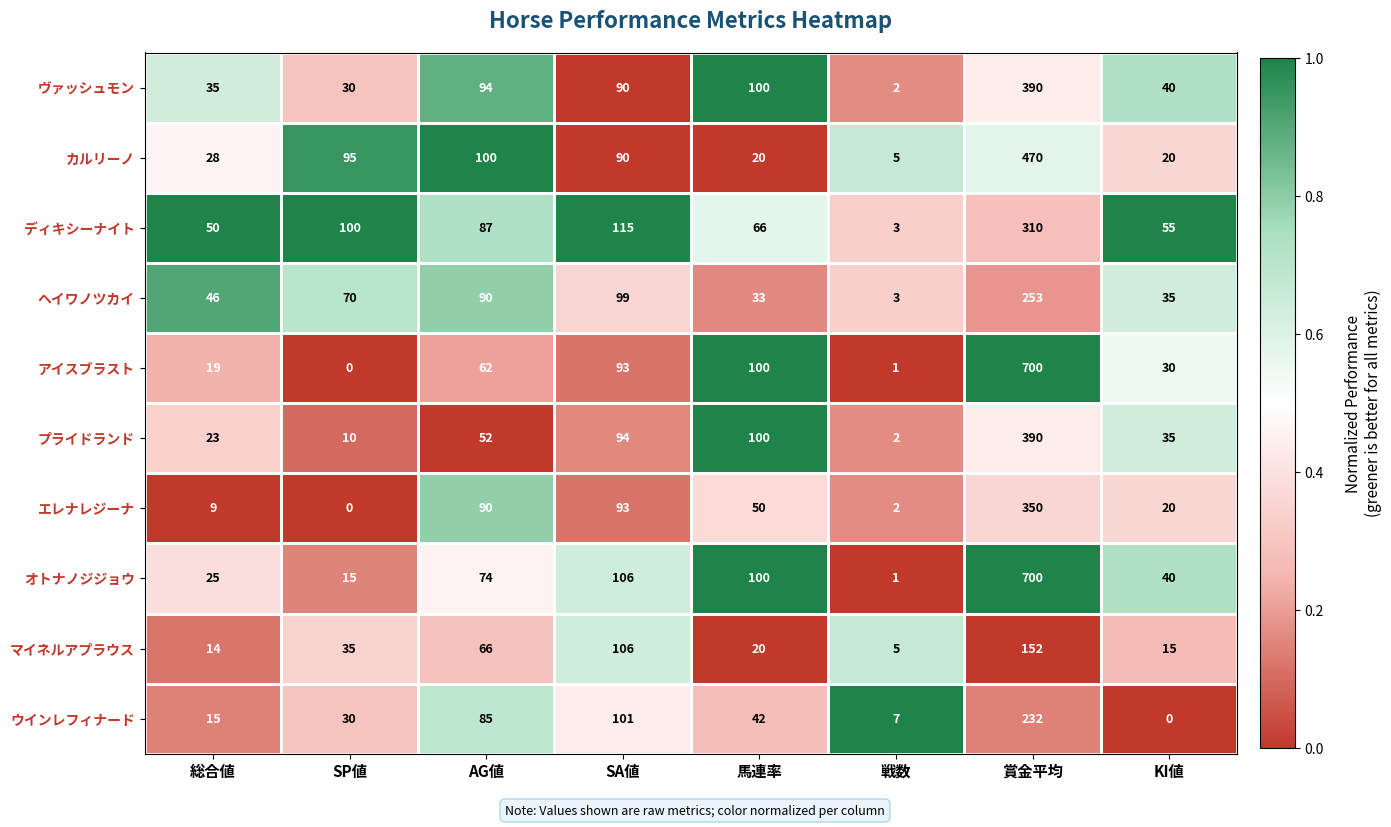

At which label does エレナレジーナ reach its minimum?

SP値